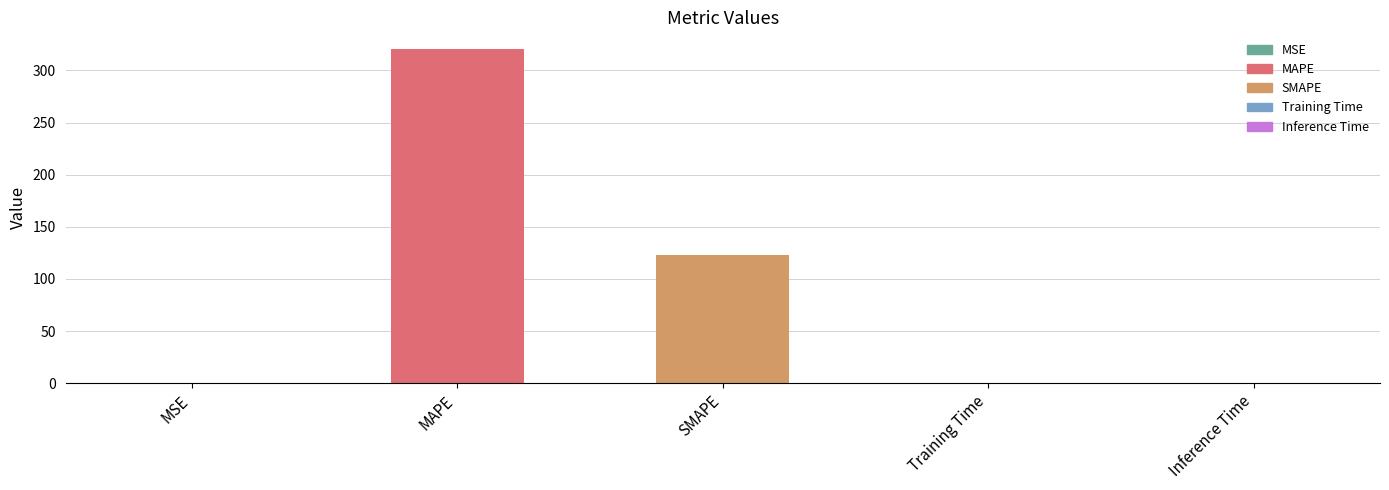

At which category does the chart reach its peak across all series?

MAPE